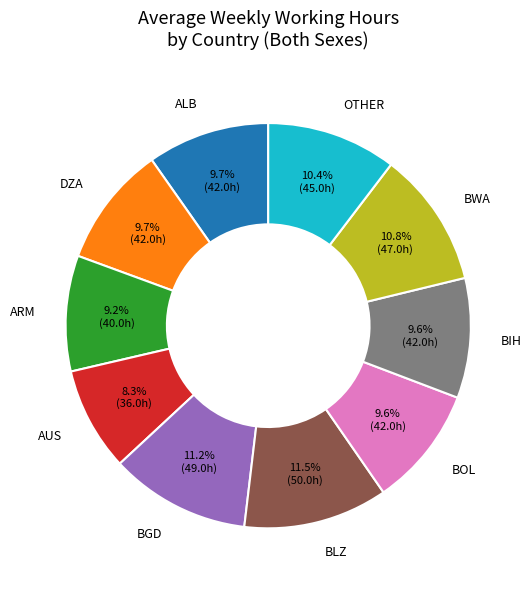

The BLZ slice represents 1% of the pie. True or false?

False